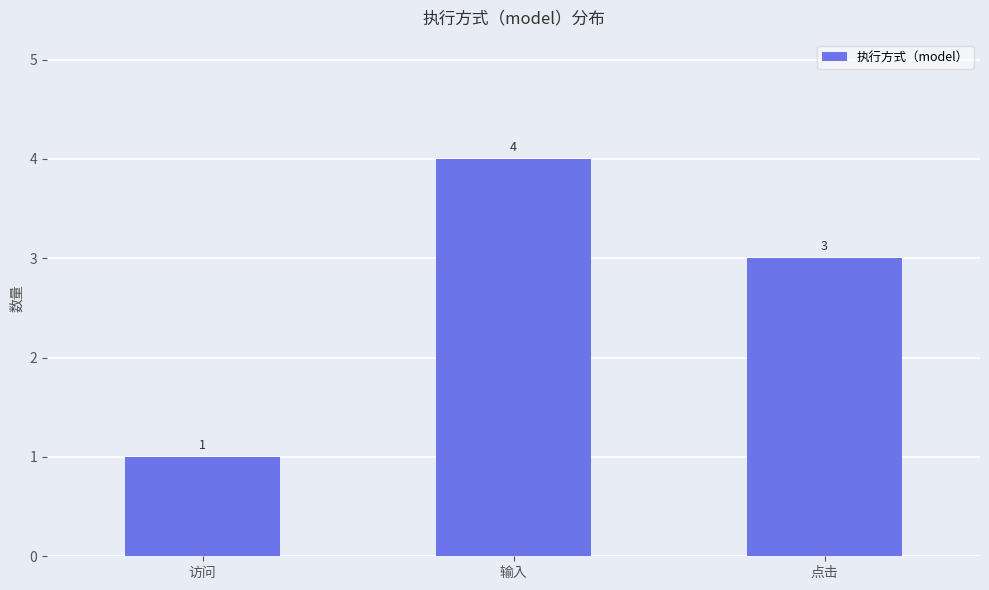

What is the minimum value shown in the chart?

1